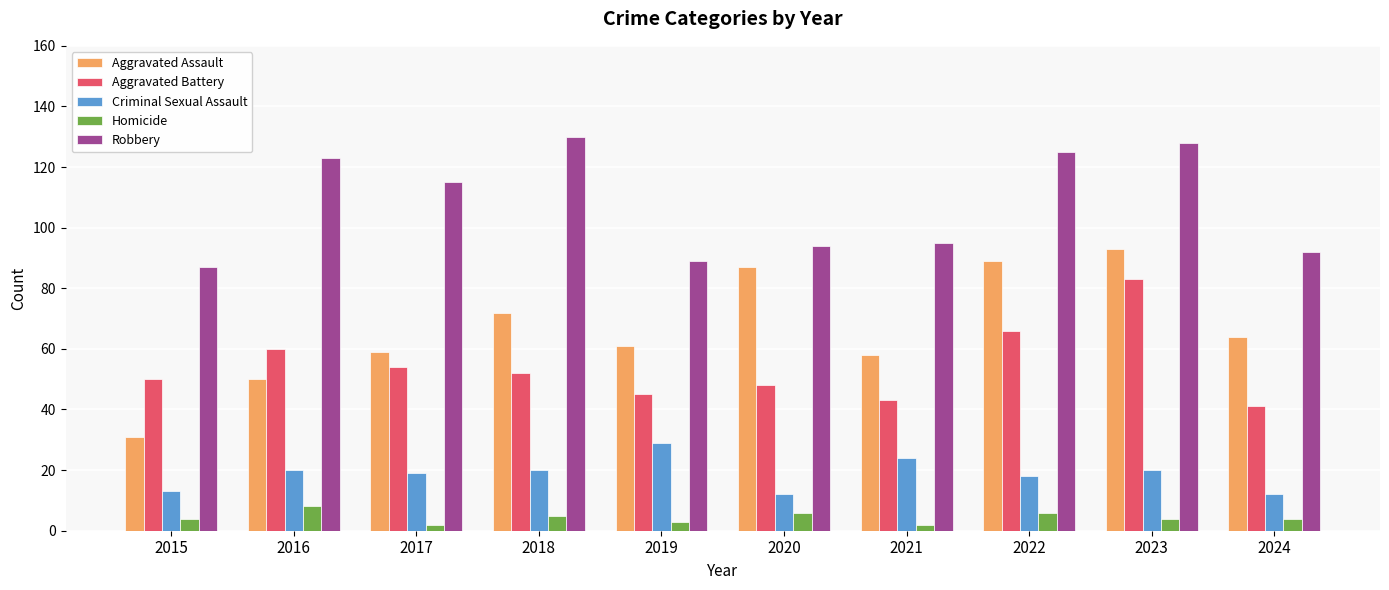

What is the value of the Robbery bar at the 2nd from the left?

123